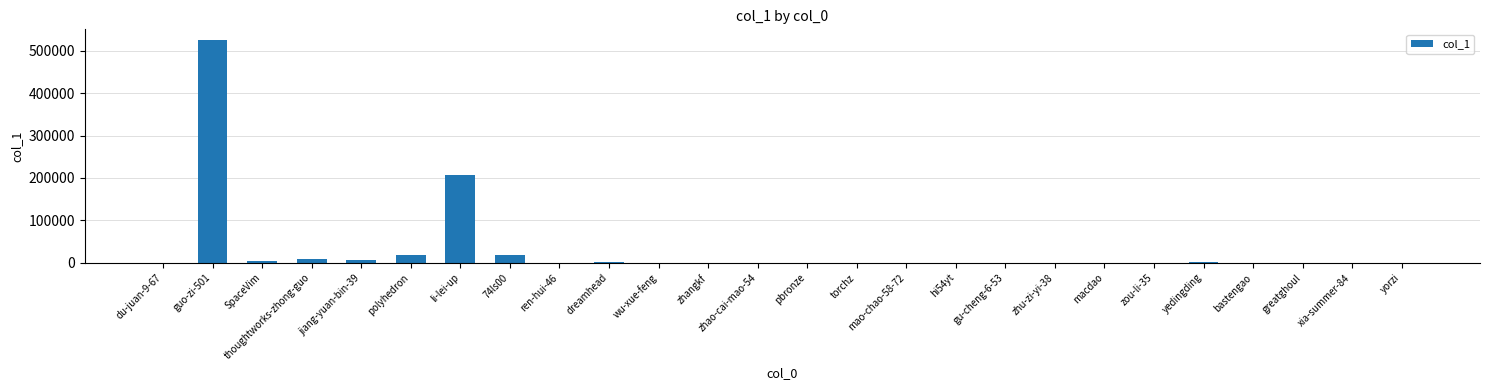

Is it true that the value at polyhedron is 18493?

True